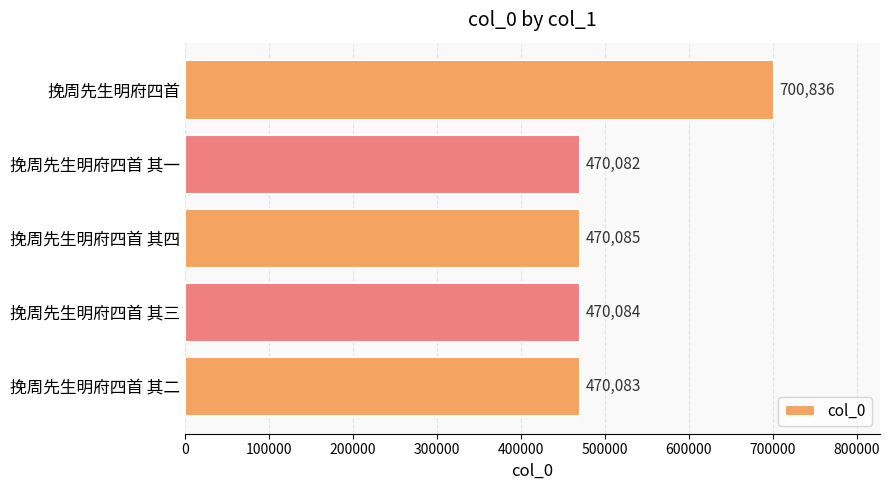

The chart shows a value of 470083 at 挽周先生明府四首 其二. True or false?

True